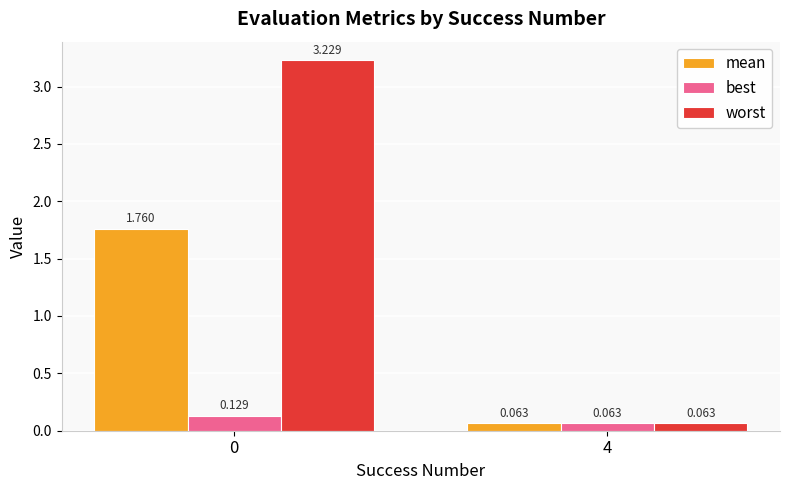

Does the chart contain stacked bars?

No